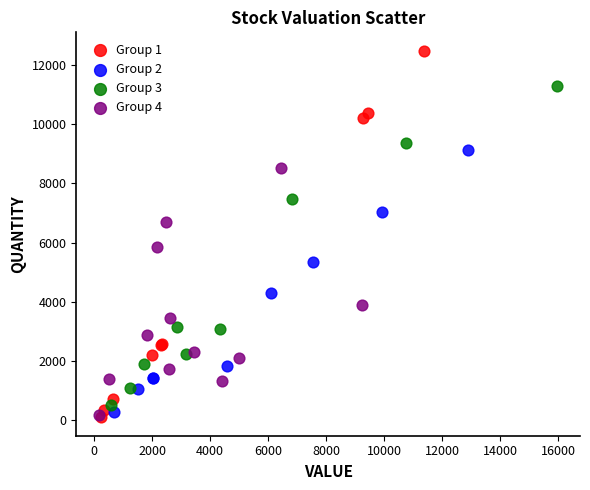

Which series contains the highest Y value?

Group 1